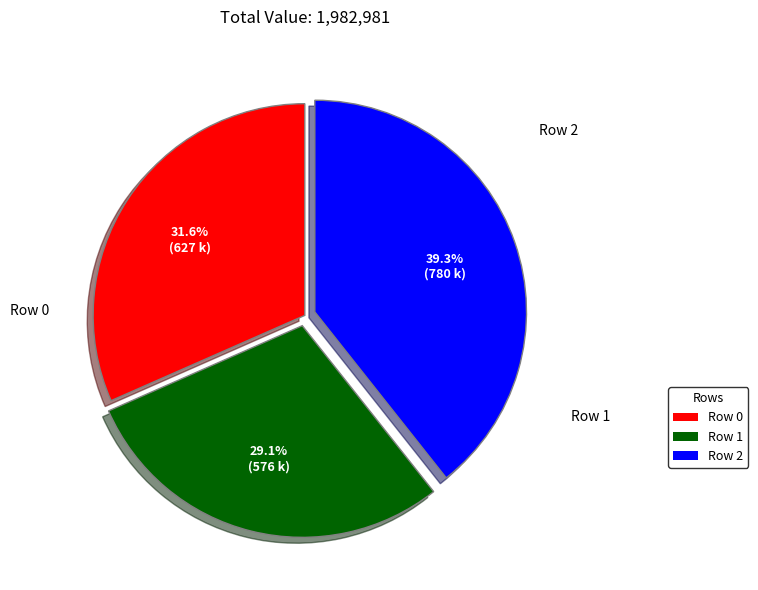

Is there any slice that represents more than half of the pie?

No